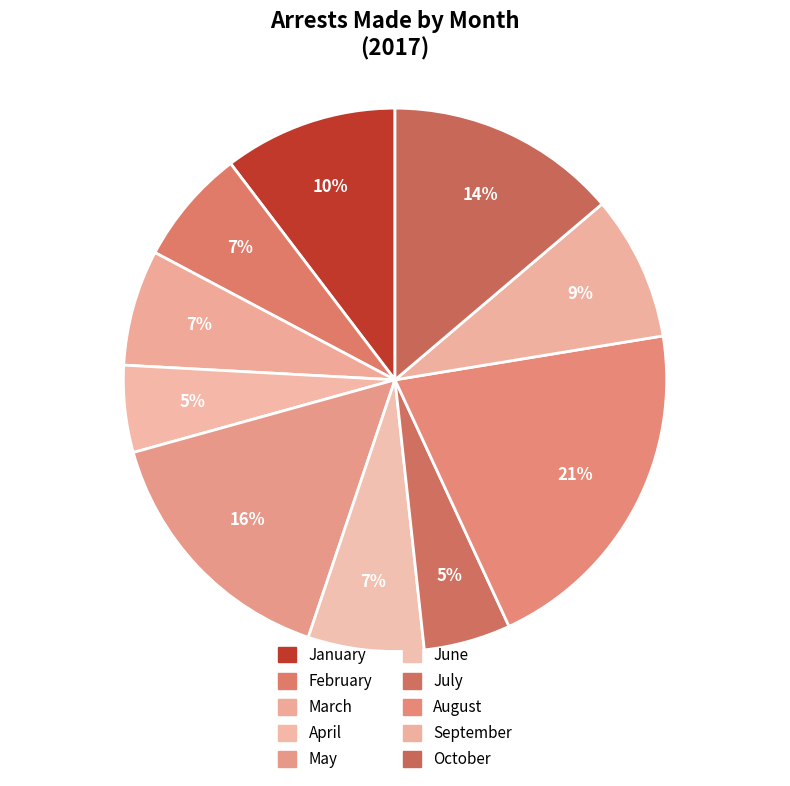

Is it true that February is 7% of the pie?

True